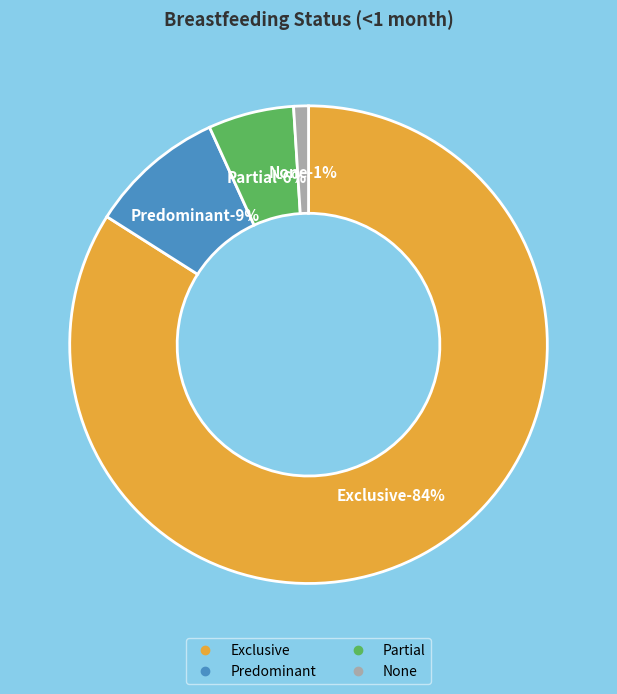

True or false: None accounts for 11% of the total.

False